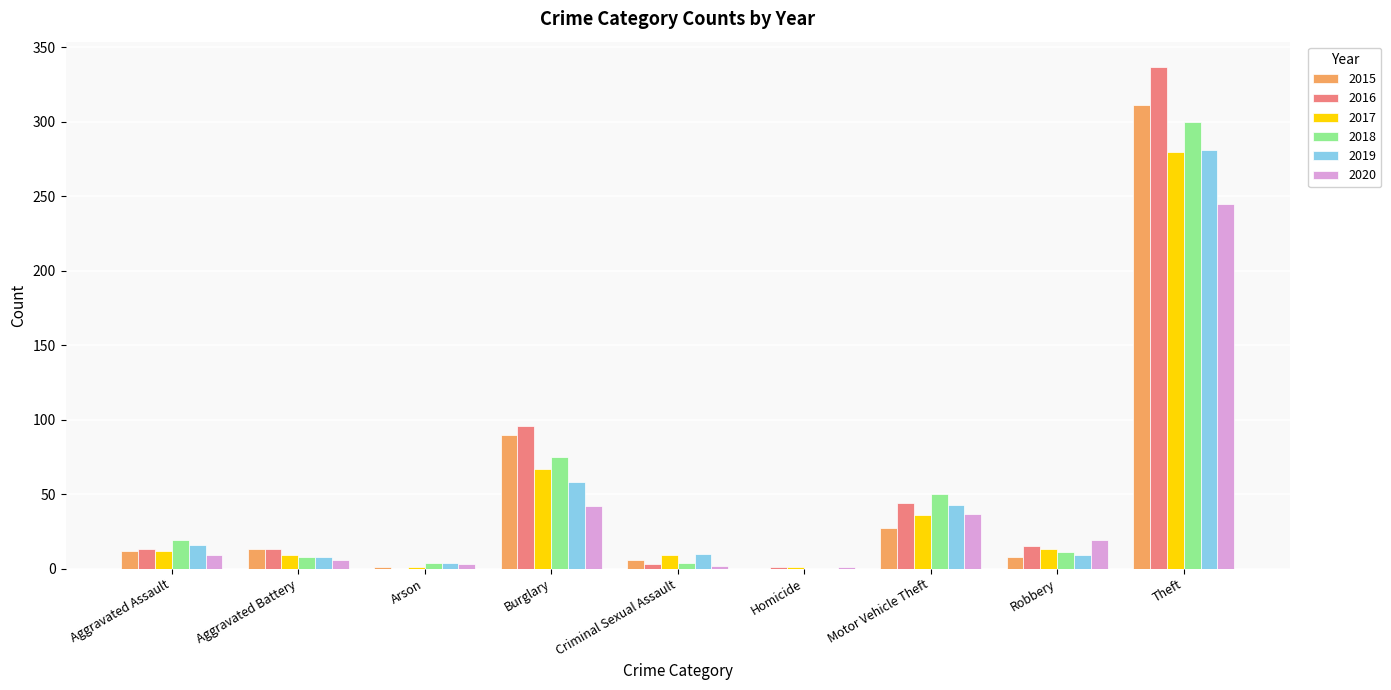

True or false: 2019 has a value of 43 at Motor Vehicle Theft.

True